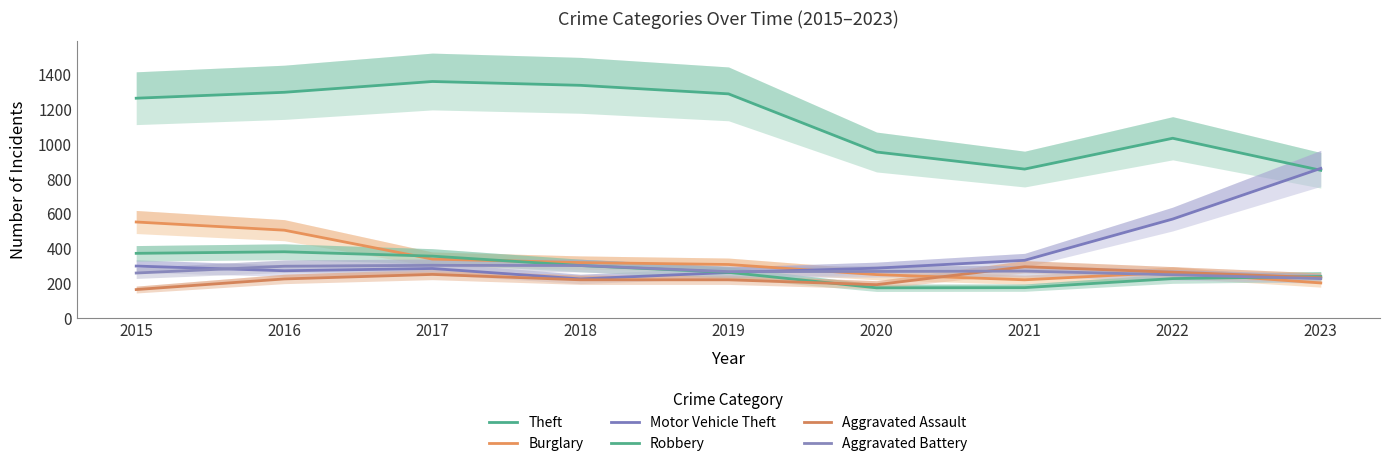

What is the value of the Motor Vehicle Theft point at the 1st from the left?

299